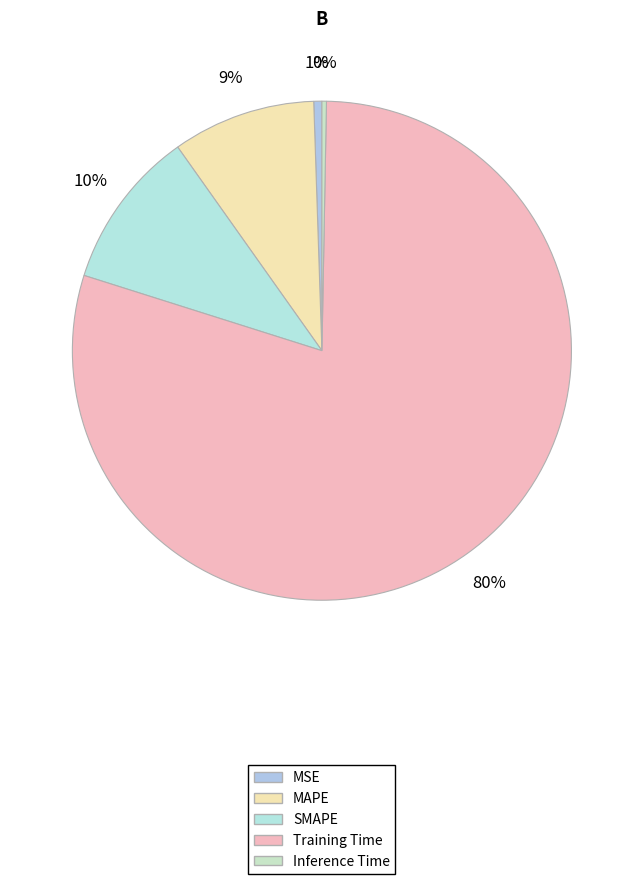

To the nearest percent, what percentage of the pie is SMAPE?

10%